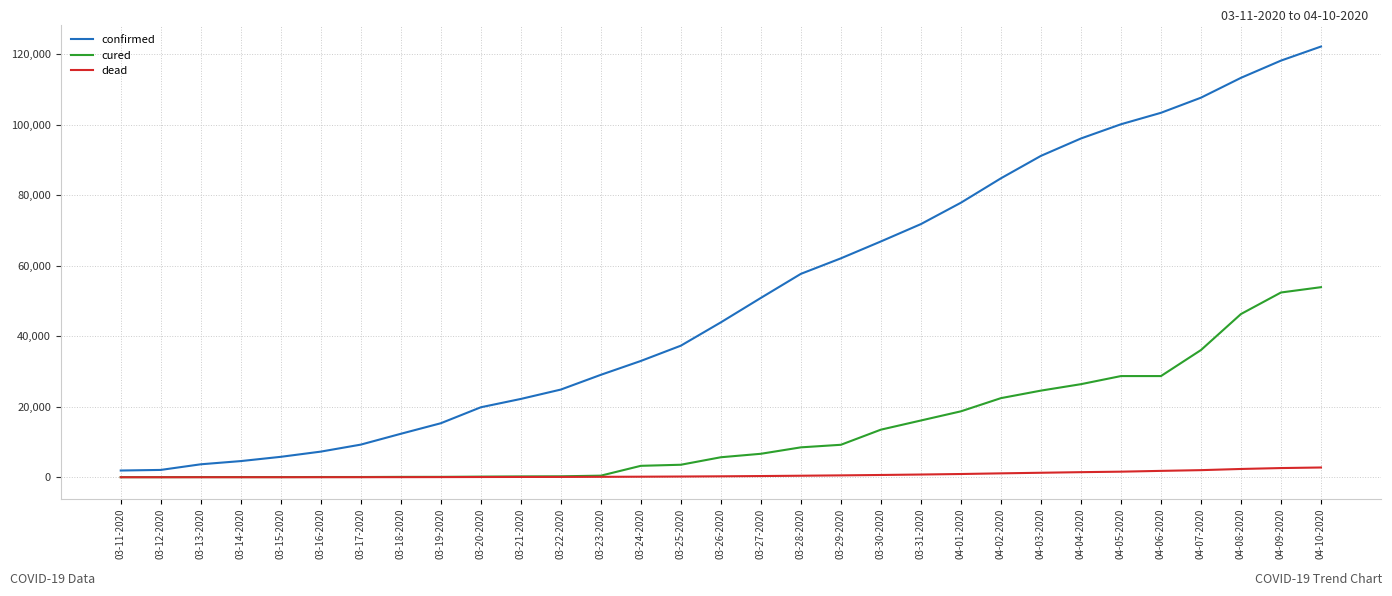

At 03-28-2020, list the series in order from smallest to largest.

dead, cured, confirmed